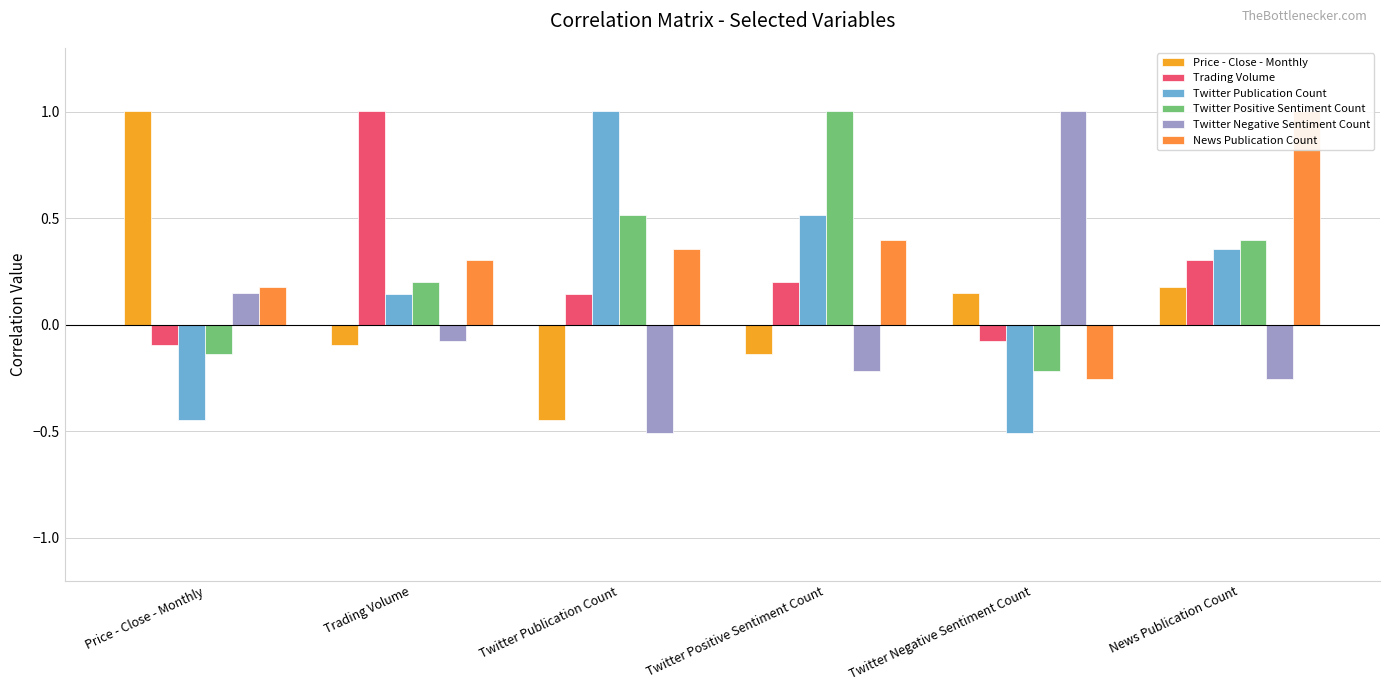

Which series has the widest spread of values?

Twitter Publication Count